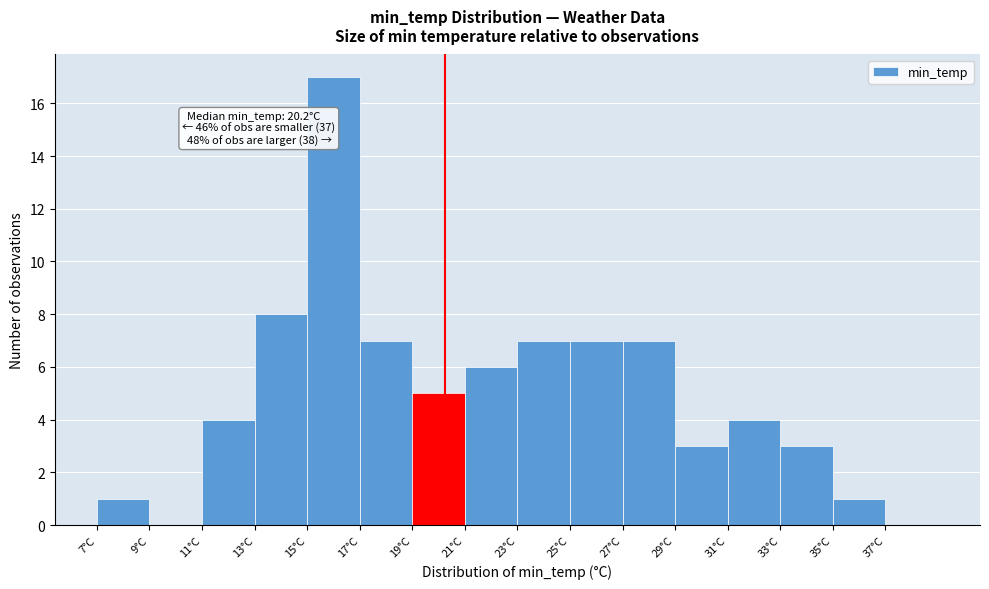

Which range on the x-axis has the tallest bar?

15 to 17